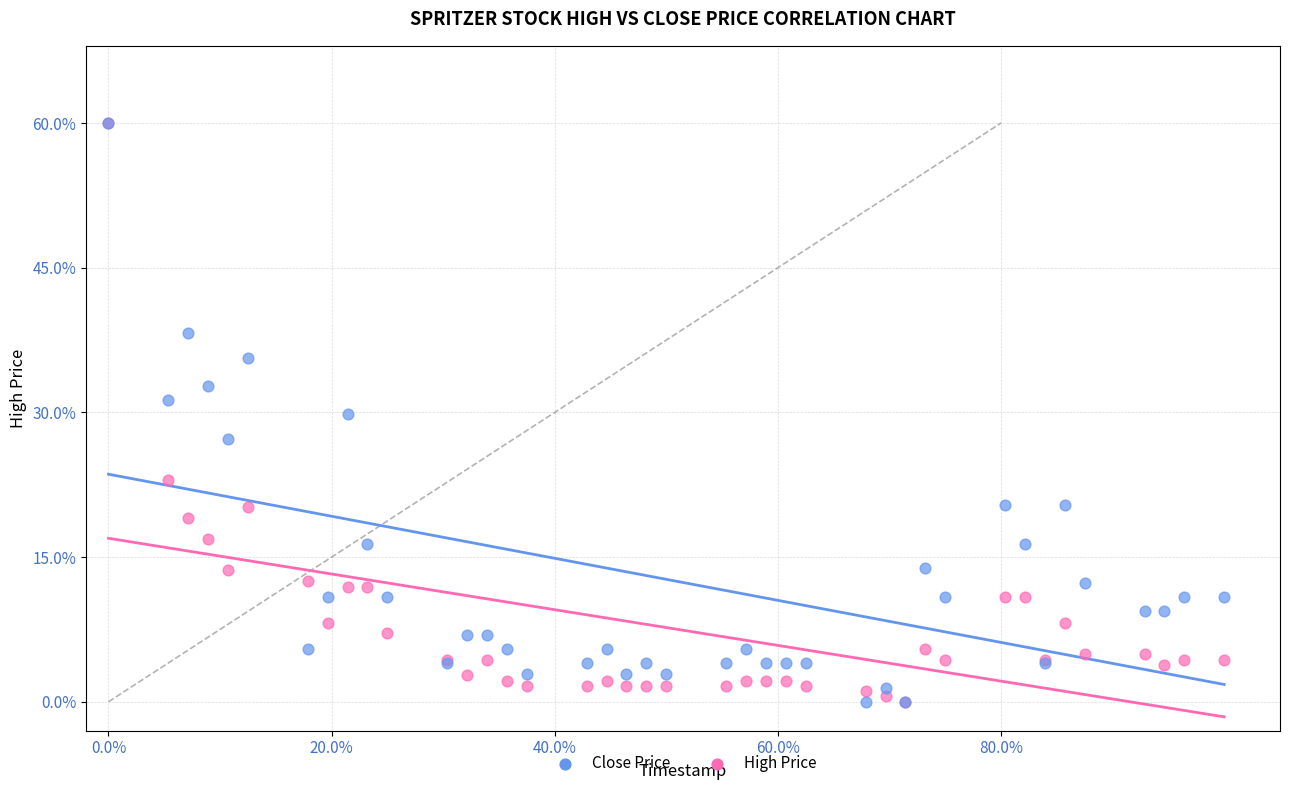

What are all the series names shown in the legend?

Close Price, High Price